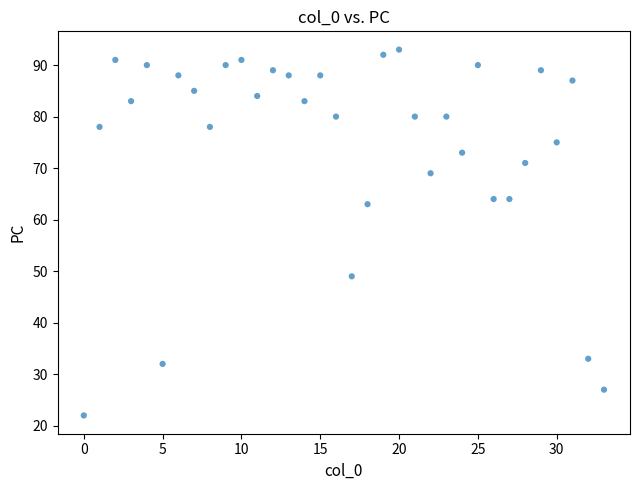

What is the range of Y values (max minus min)?

71